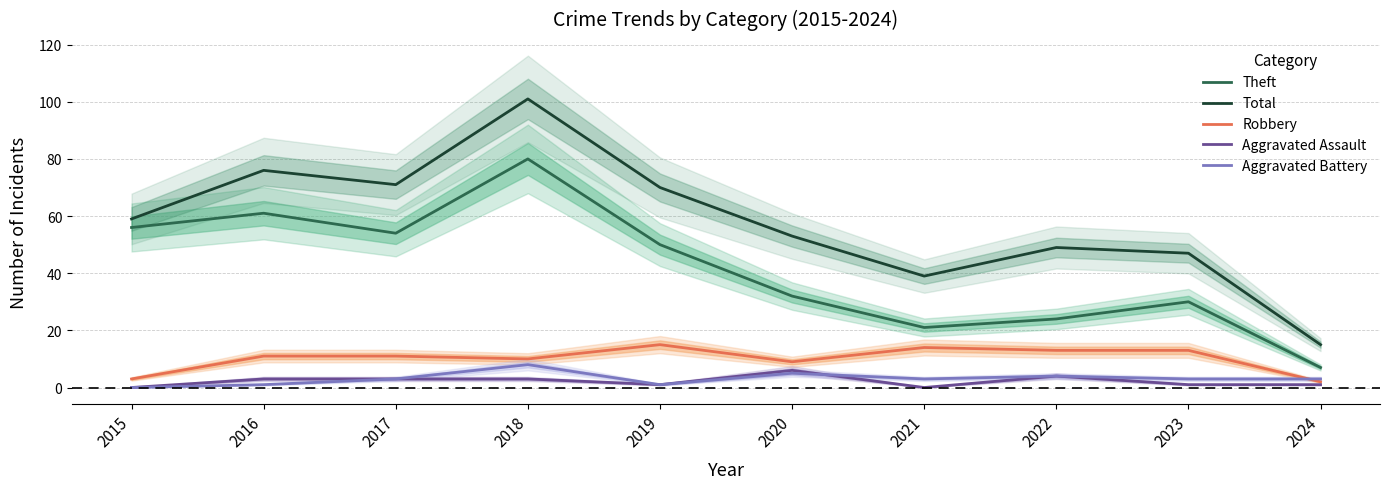

Which series changed the most between 2016 and 2020?

Theft